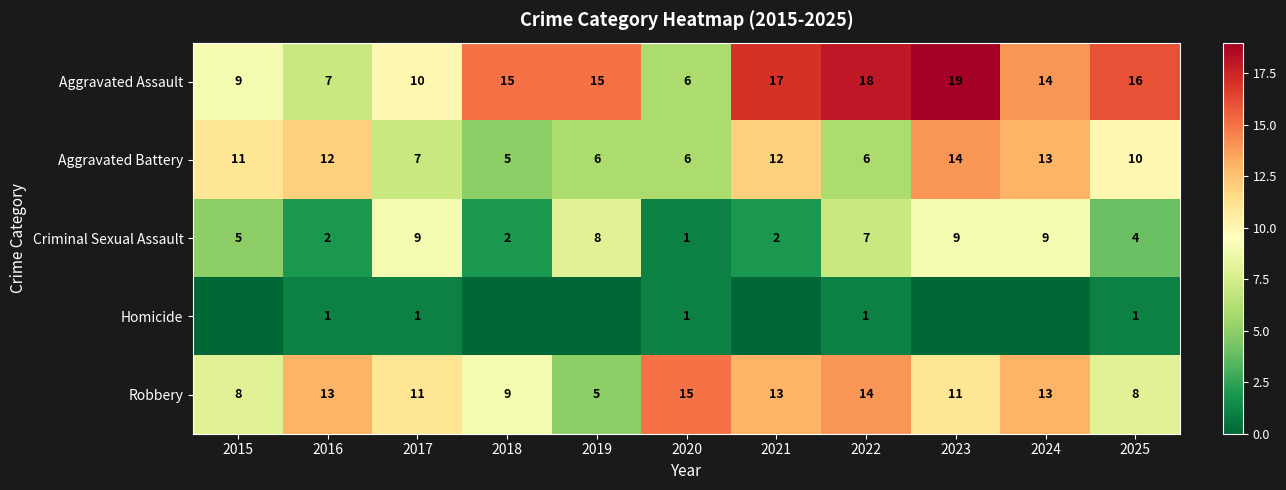

Between 2016 and 2018, which is larger?

2018